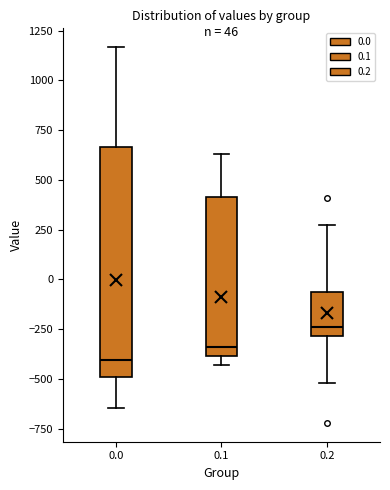

Which box is the tallest, from its lower edge to its upper edge?

0.0